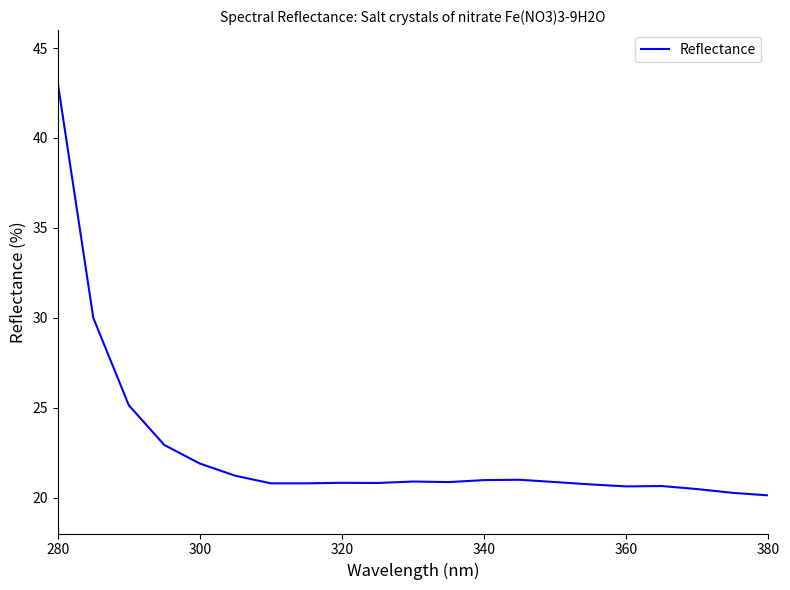

What is the maximum value shown in the chart?

43.1